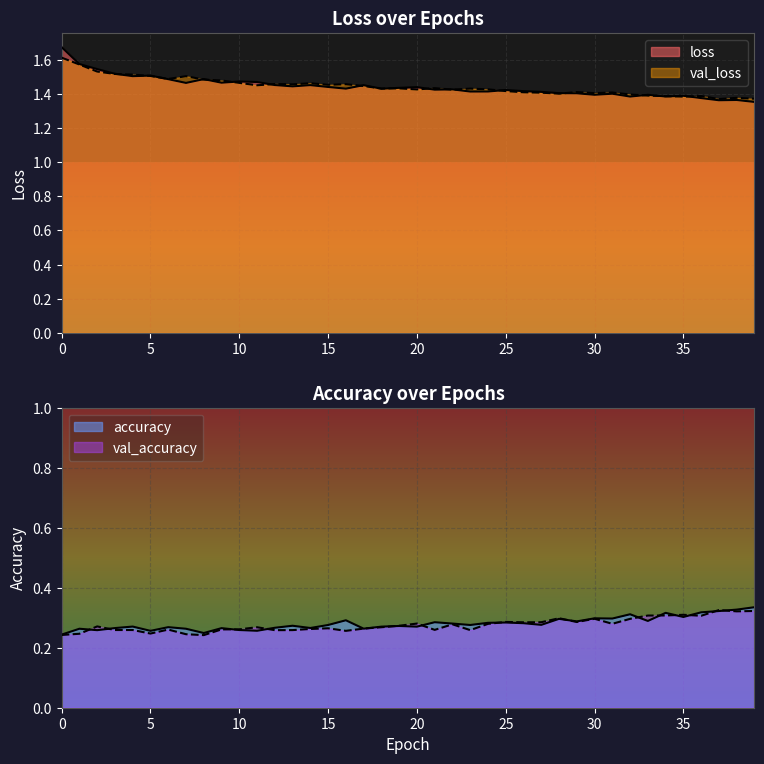

Rank the series at 27 from lowest to highest value.

accuracy, val_accuracy, val_loss, loss